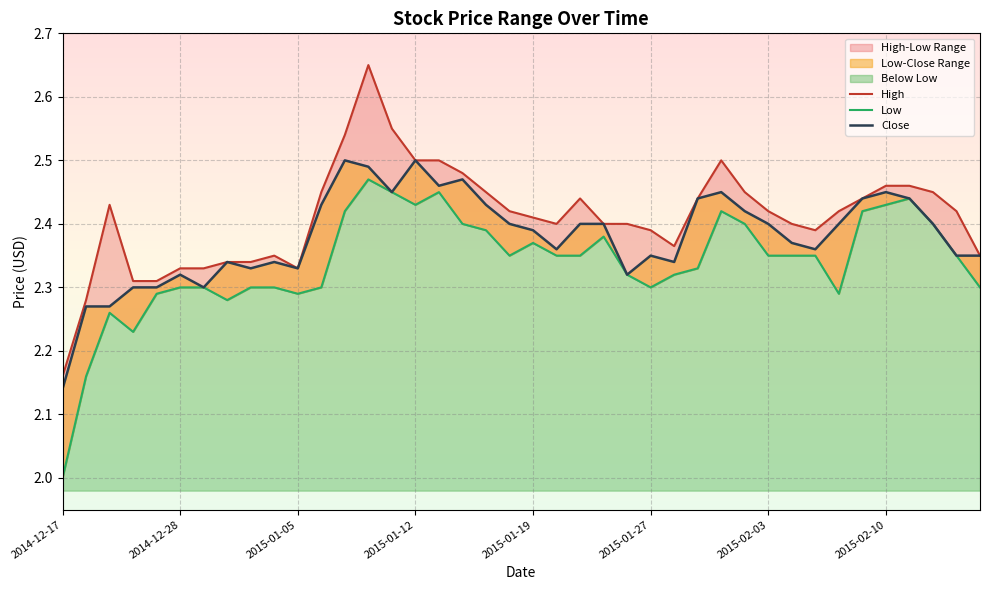

True or false: Low and Close intersect in this chart.

False